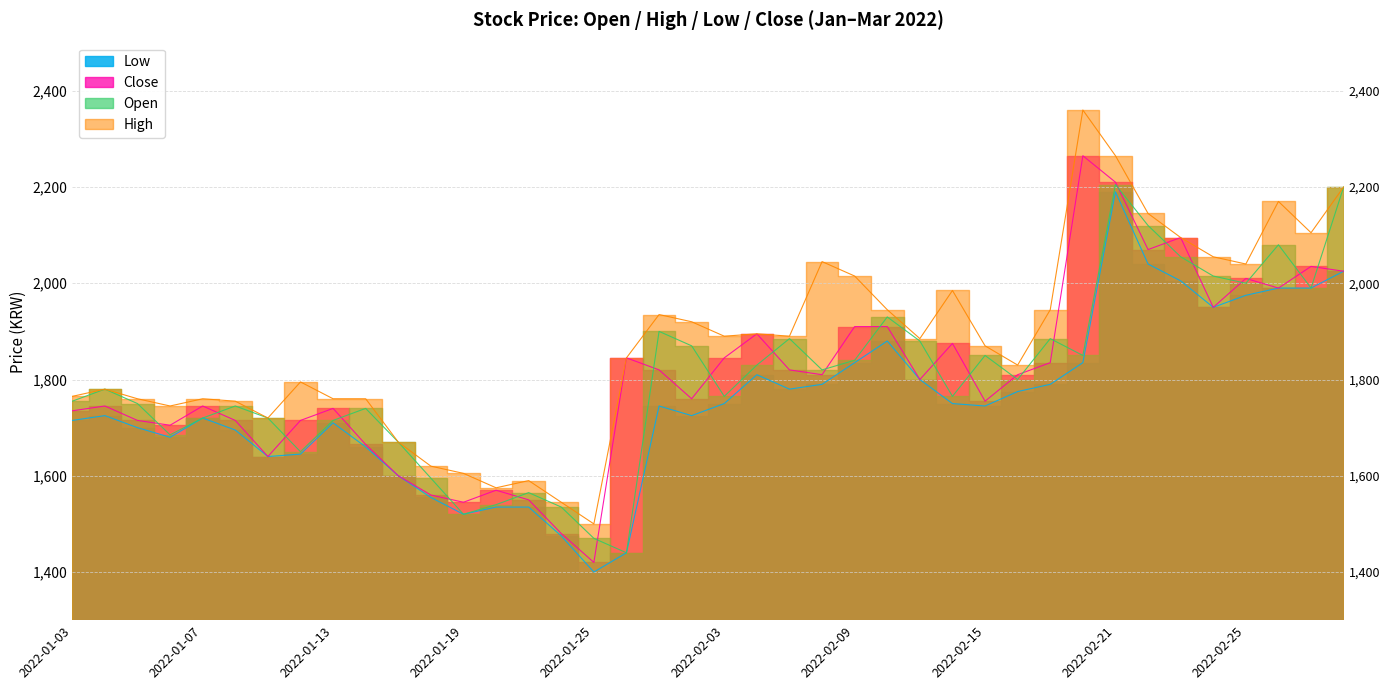

Rank the series at 2022-02-15 from highest to lowest value.

High, Open, Close, Low